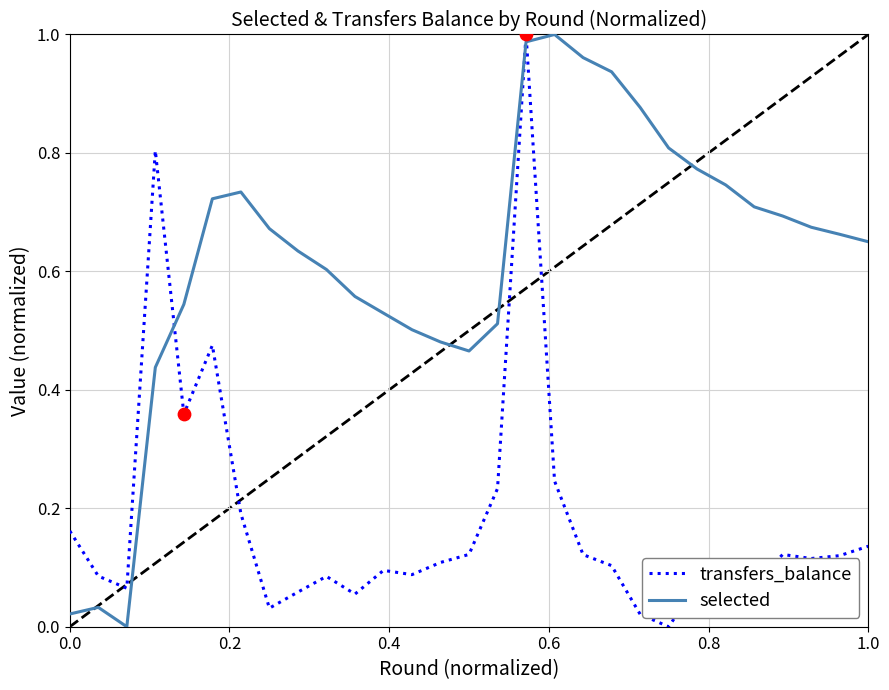

Rank the series by their average value, from lowest to highest.

transfers_balance, selected